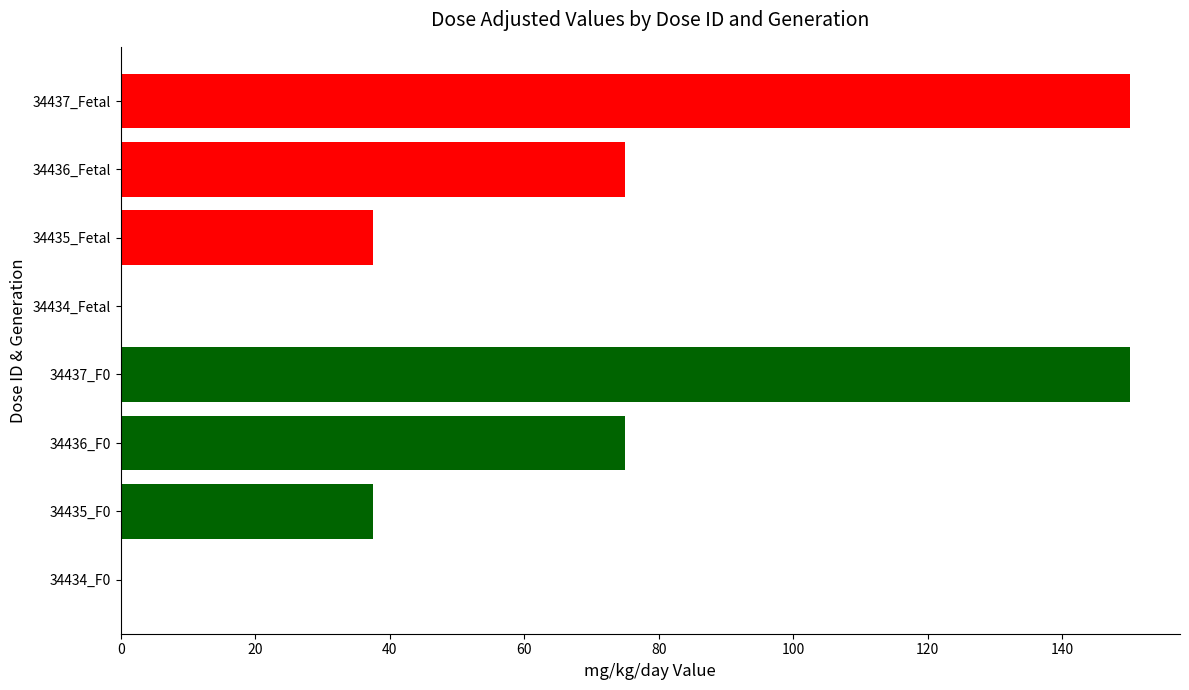

Where is the data nearest to the value 75?

34436_F0